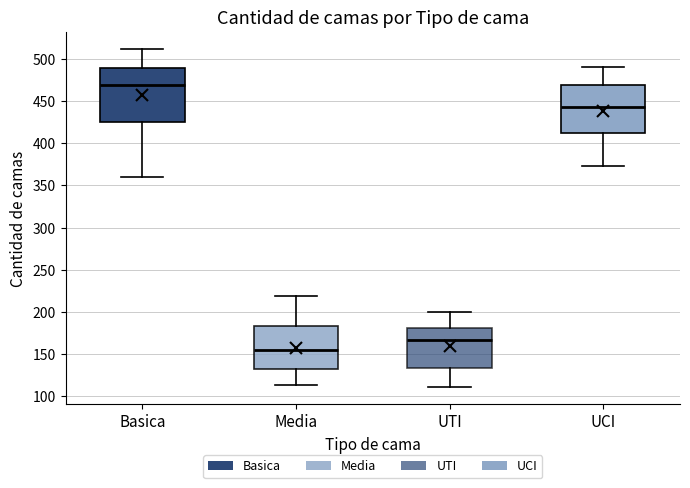

Where does the median line of the box for Media sit on the y-axis? The values are not printed on the chart, so give them approximately, as read against the axis.

155